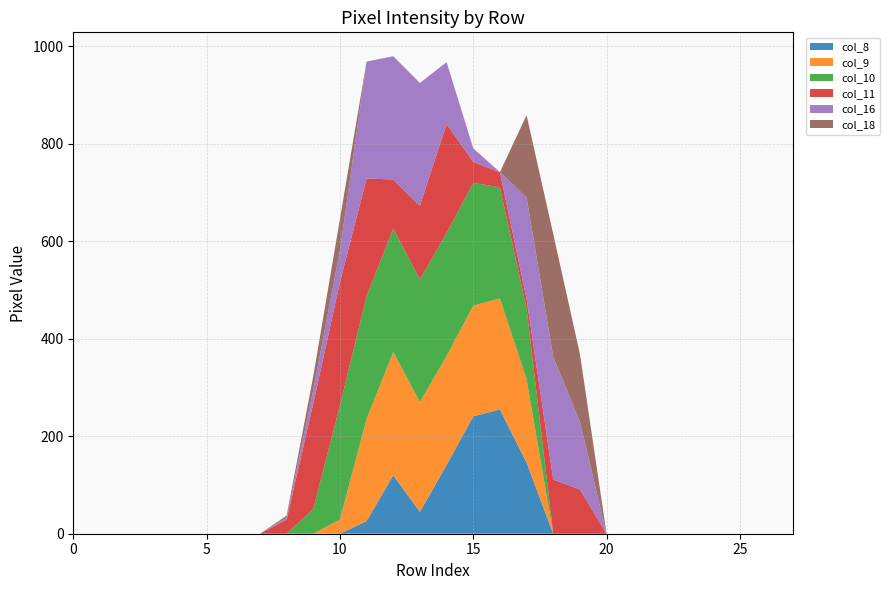

Reading right to left, what are all the values shown in this chart?

col_8: 0	0	0	0	0	0	0	0	0	0	146	255	241	141	45	120	26	0	0	0	0	0	0	0	0	0	0	0
col_9: 0	0	0	0	0	0	0	0	0	0	171	228	227	224	225	253	210	29	0	0	0	0	0	0	0	0	0	0
col_10: 0	0	0	0	0	0	0	0	0	0	146	228	252	252	252	253	252	234	51	0	0	0	0	0	0	0	0	0
col_11: 0	0	0	0	0	0	0	0	91	111	19	31	43	224	151	101	241	253	216	29	0	0	0	0	0	0	0	0
col_16: 0	0	0	0	0	0	0	0	139	252	208	0	28	127	252	253	240	65	28	4	0	0	0	0	0	0	0	0
col_18: 0	0	0	0	0	0	0	0	139	252	169	0	0	0	0	0	0	65	28	4	0	0	0	0	0	0	0	0